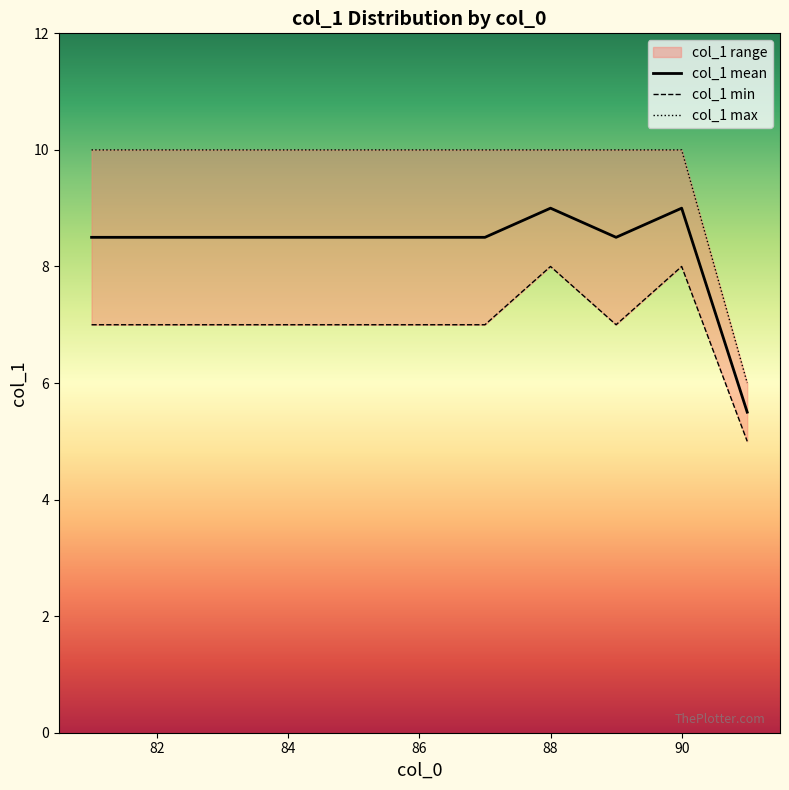

What is the sum of all col_1 min values?

77.0